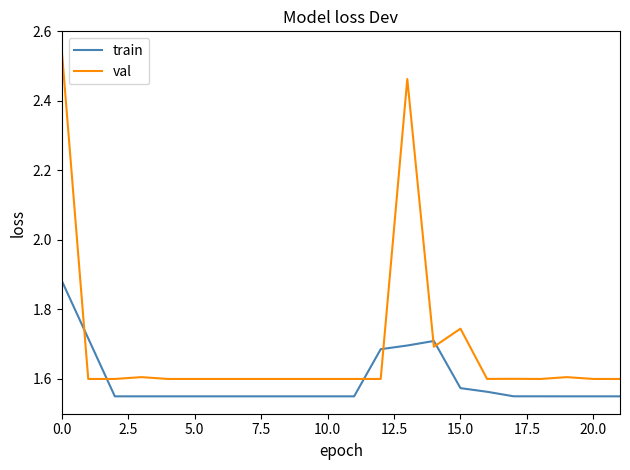

Which series ends up on top after the final intersection of val and train?

val